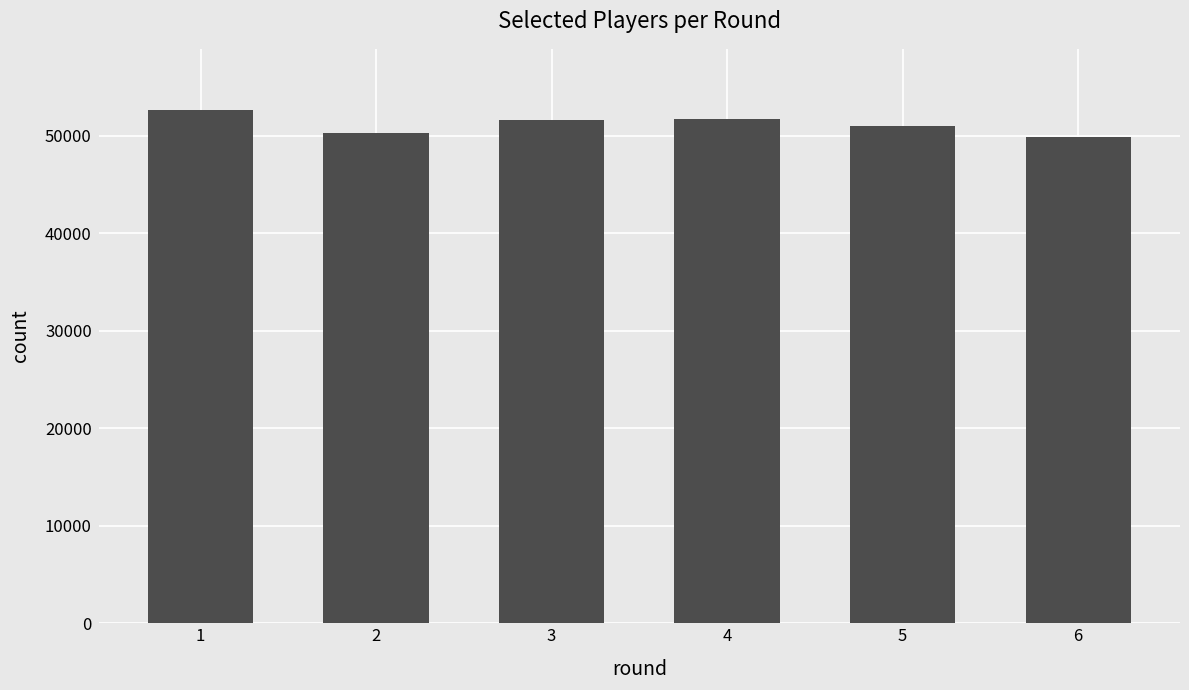

What is the smallest value displayed?

49905